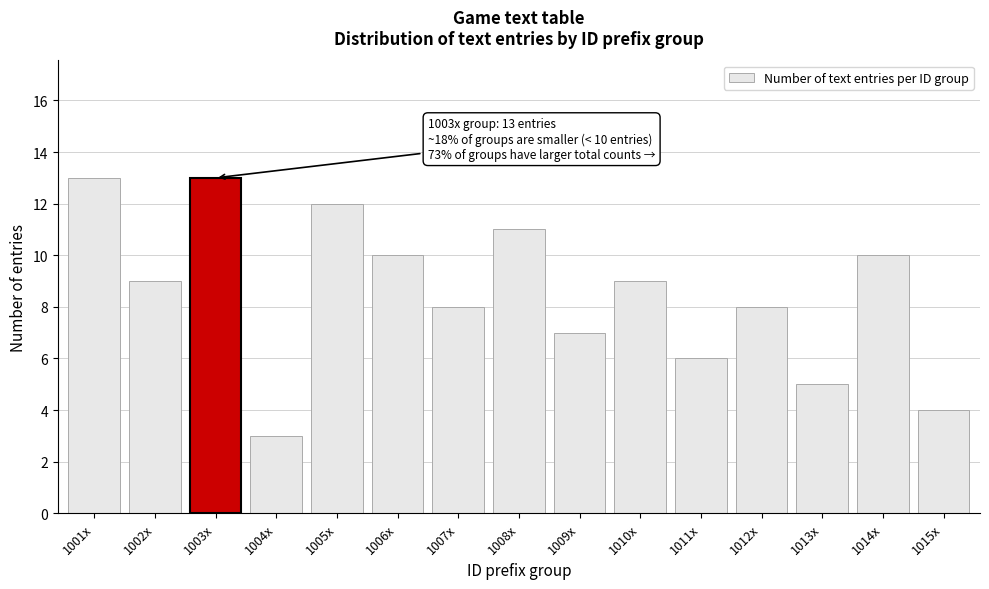

Reading left to right, list all the values displayed in this chart.

13	9	13	3	12	10	8	11	7	9	6	8	5	10	4